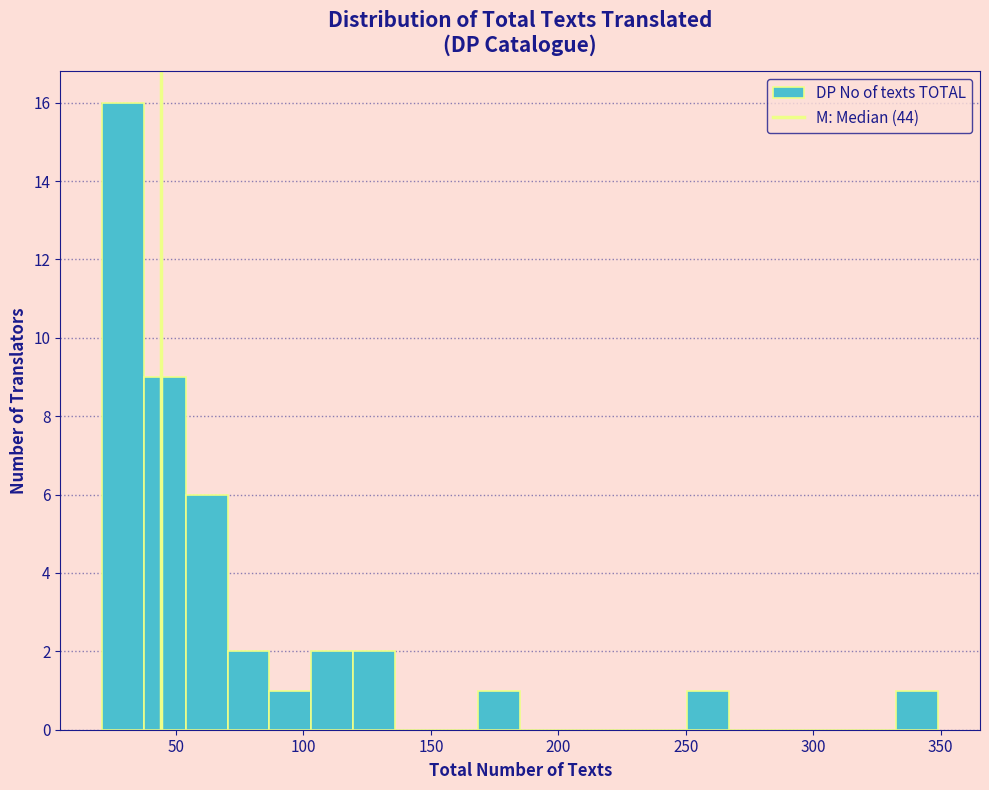

Read against the x-axis, roughly where is the centre of the tallest bar?

30